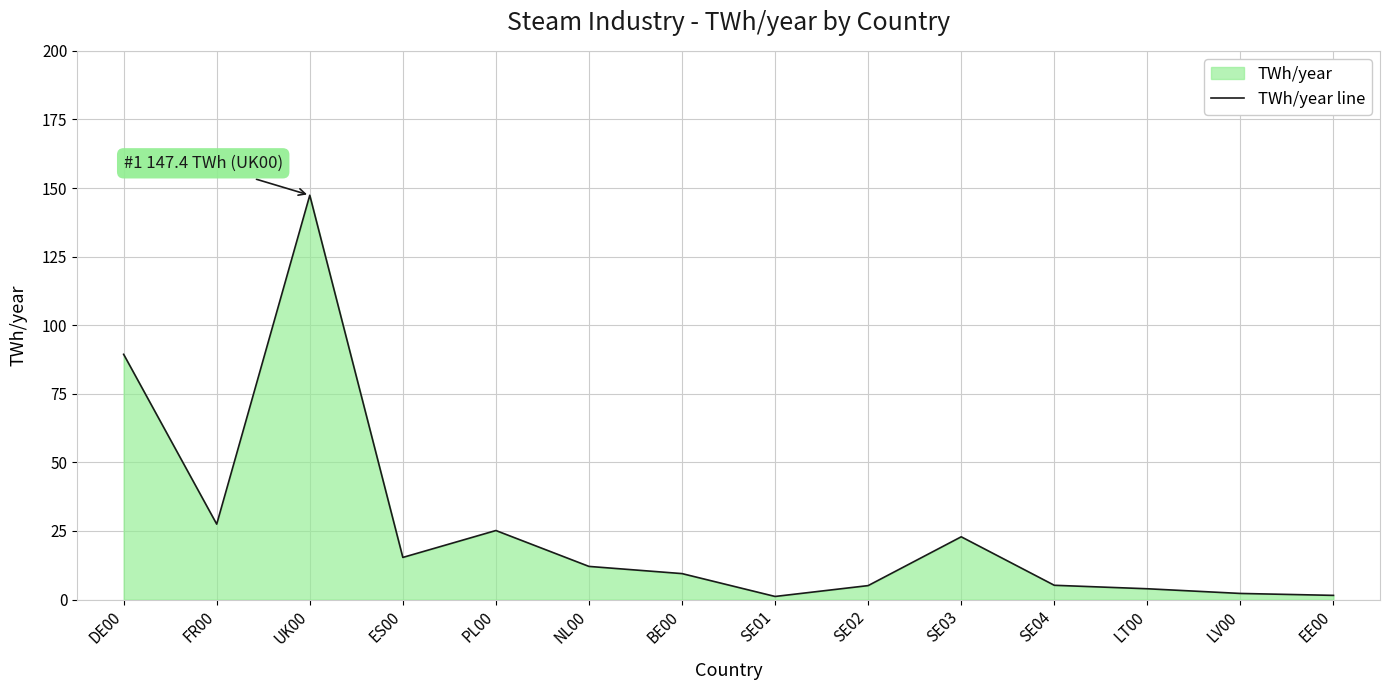

Reading left to right, transcribe all the data shown in this chart.

DE00=89.4	FR00=27.5	UK00=147.4	ES00=15.4	PL00=25.2	NL00=12.1	BE00=9.5	SE01=1.1	SE02=5.1	SE03=22.9	SE04=5.2	LT00=3.9	LV00=2.2	EE00=1.5